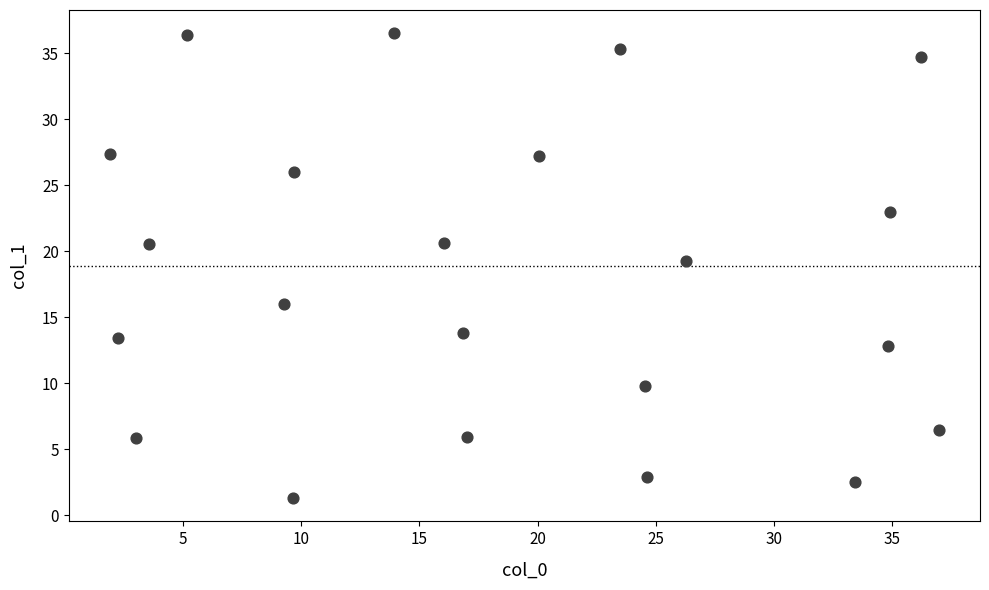

What Y value in the scatter plot is closest to 18?

19.2